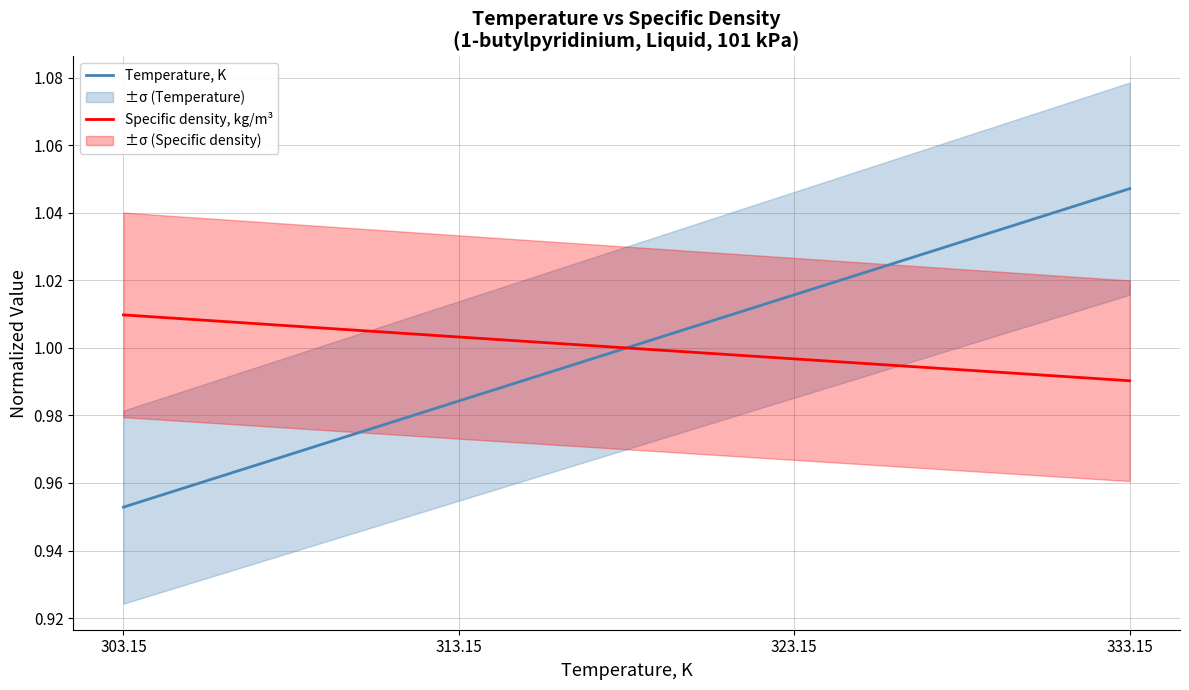

Does the chart display data point markers on the line(s)?

No